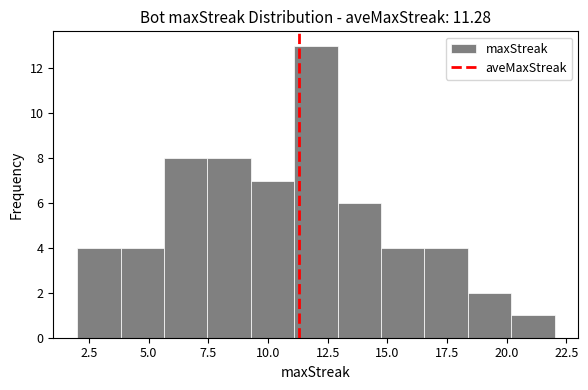

Around what value on the x-axis is the tallest bar? Give the approximate position of its centre, as read against the axis.

12.0